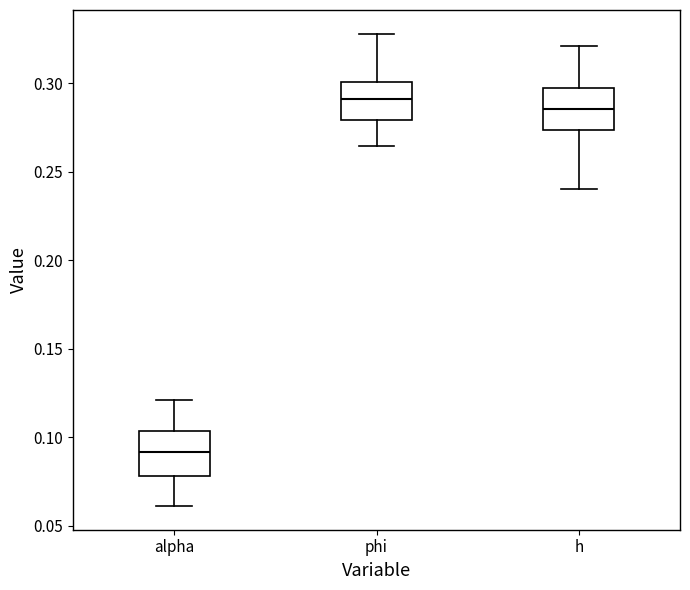

Reading left to right, read every box against the y-axis: the position of its median line, the range the box covers, and the ends of its whiskers. The values are not printed on the chart, so give them approximately, as read against the axis.

alpha: median 0.090, box 0.080 to 0.105, whiskers 0.060 to 0.120
phi: median 0.290, box 0.280 to 0.300, whiskers 0.265 to 0.330
h: median 0.285, box 0.275 to 0.300, whiskers 0.240 to 0.320